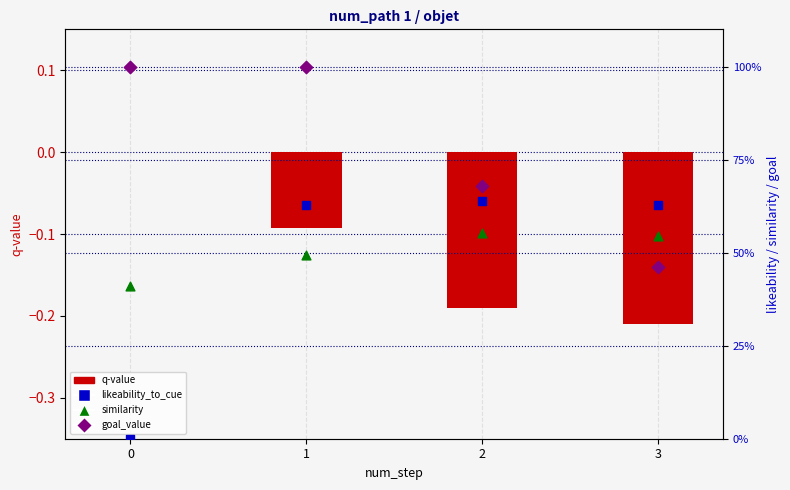

Which series has the widest spread of Y values?

likeability_to_cue